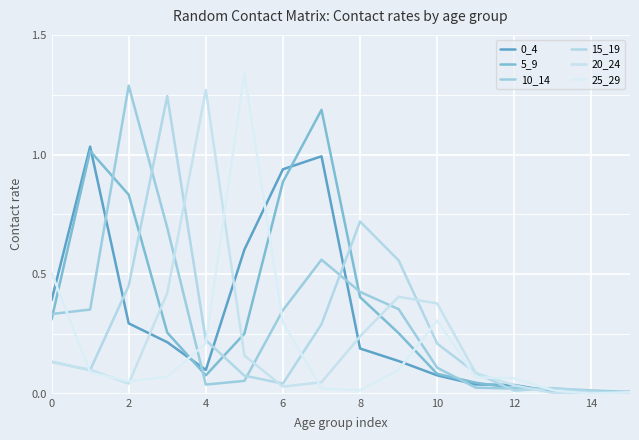

Count the number of categories in the chart.

16